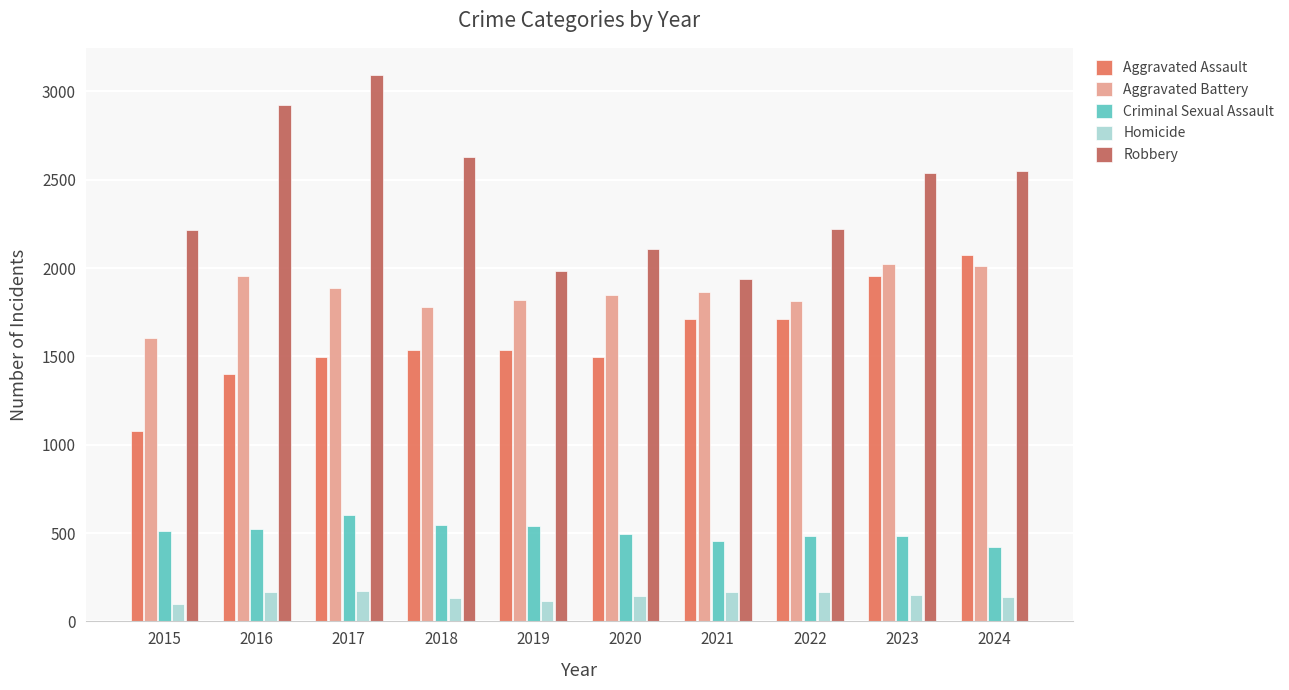

What is the maximum value shown in the chart?

3092